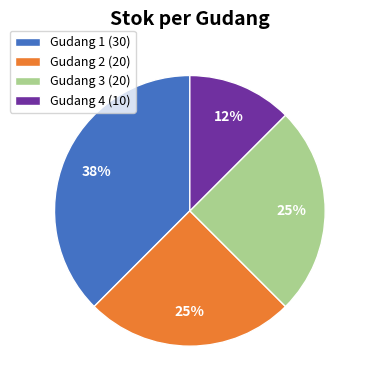

Is there a majority slice in this chart?

No